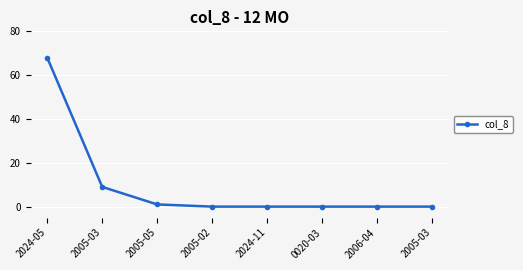

Count the number of categories in the chart.

8